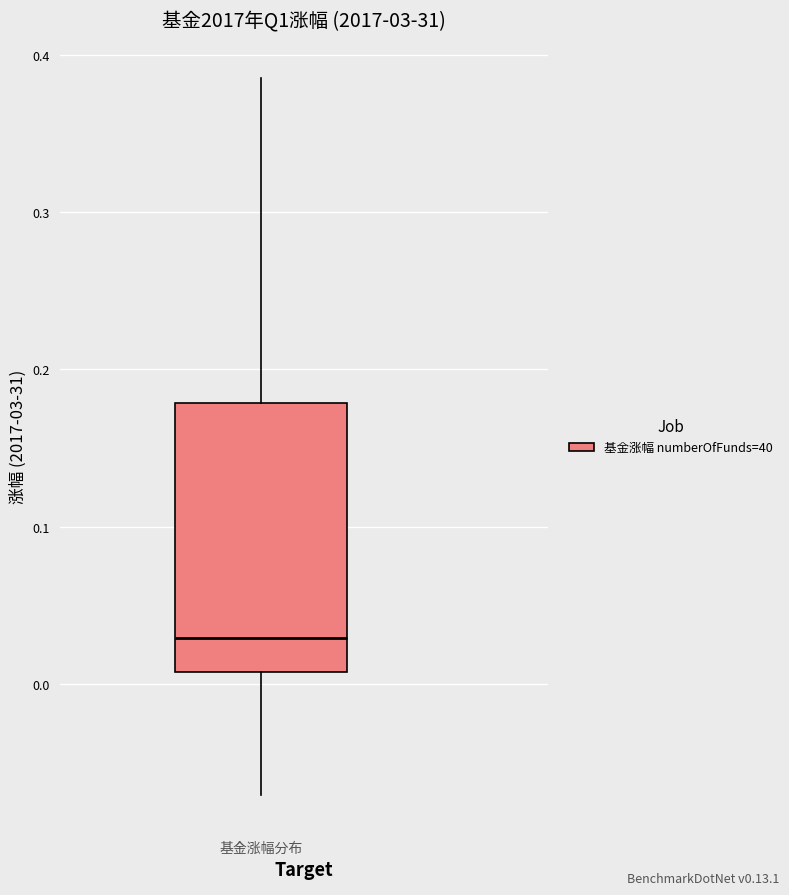

Read this box plot against the y-axis: the position of the median line, the range covered by the box, and the ends of both whiskers. The values are not printed on the chart, so give them approximately, as read against the axis.

median 0.03, box 0.01 to 0.18, whiskers -0.07 to 0.39